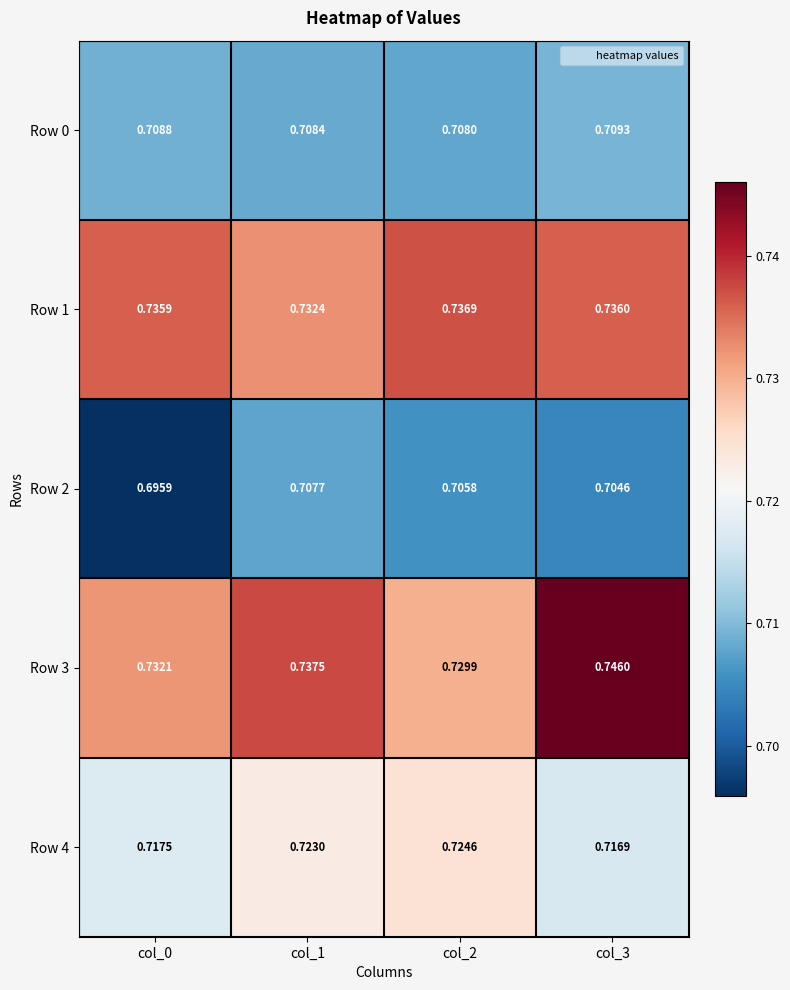

How many data points does each series have?

4